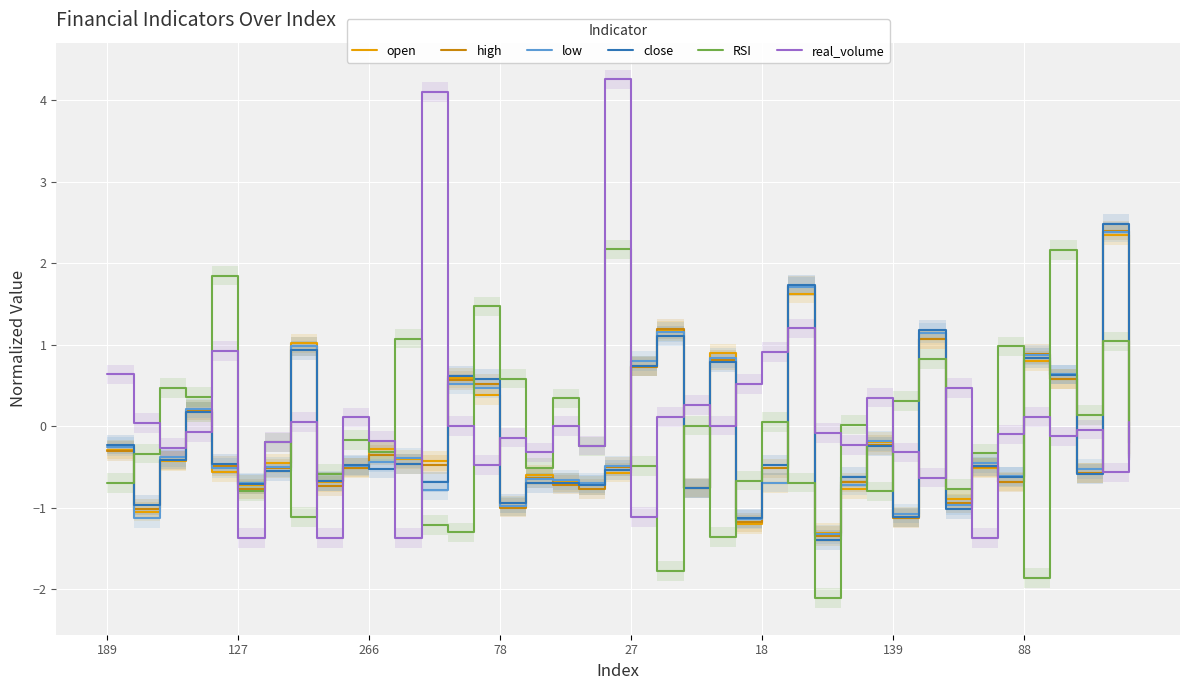

True or false: high and low cross at least once.

True